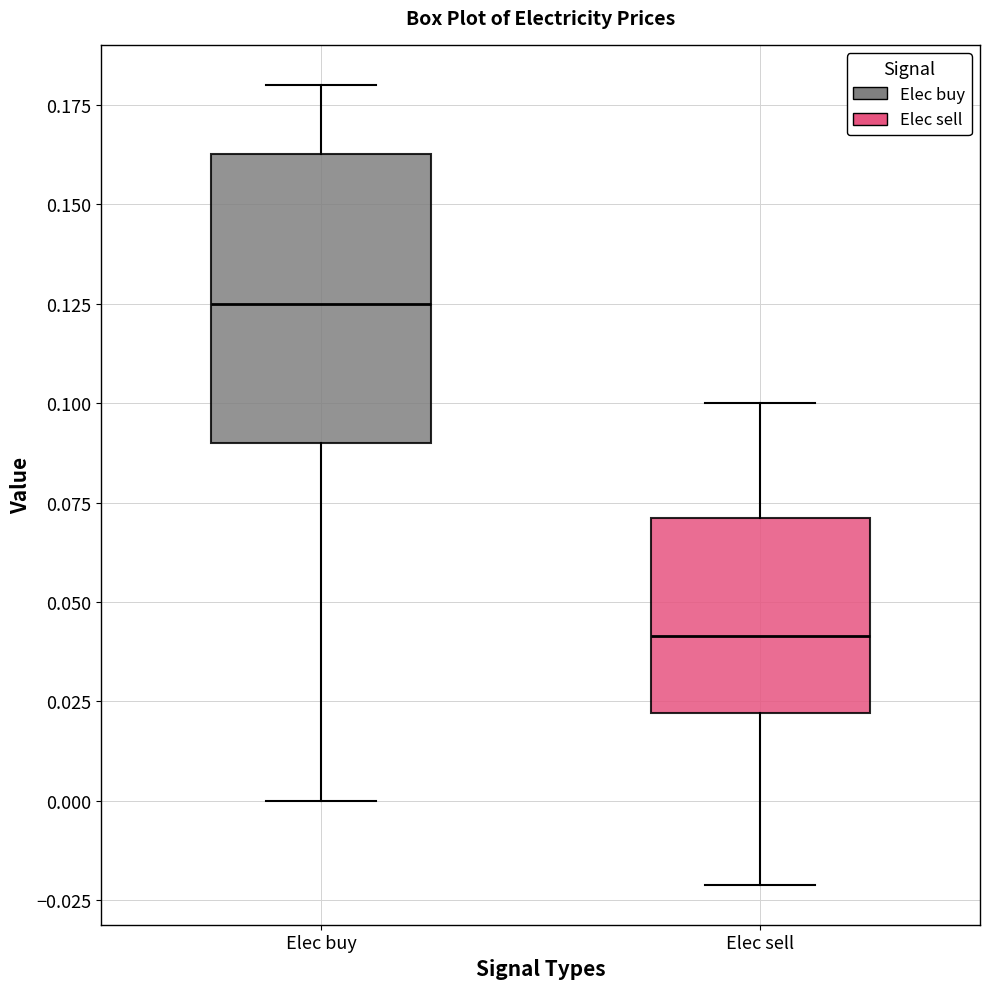

Where does the upper whisker of the box for Elec buy end on the y-axis? The values are not printed on the chart, so give them approximately, as read against the axis.

0.180